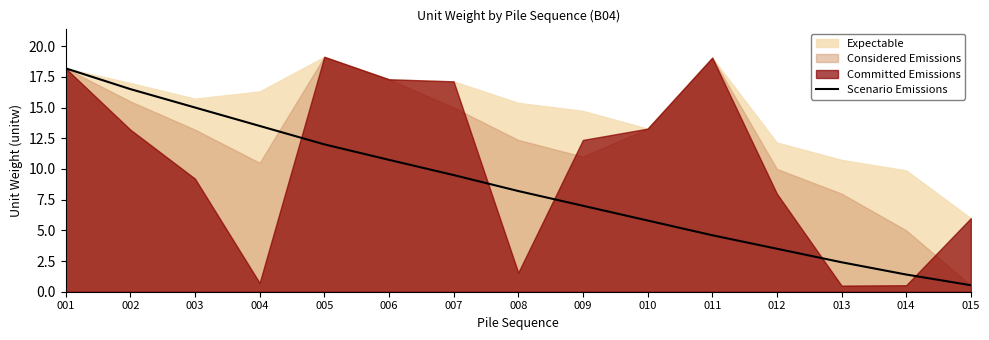

How many categories are shown in the chart?

15